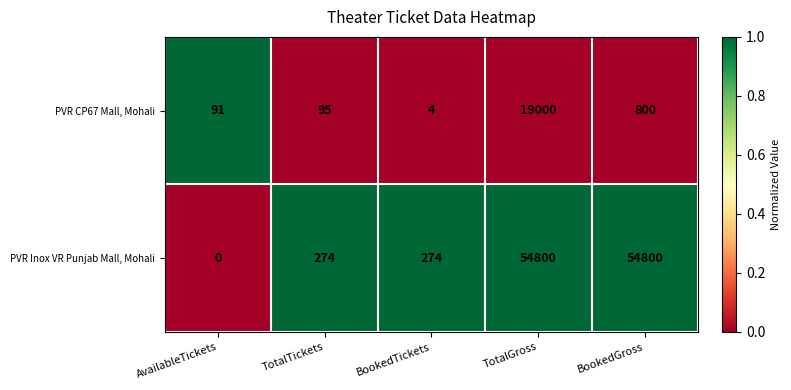

What is the average value of the PVR Inox VR Punjab Mall, Mohali series?

22030